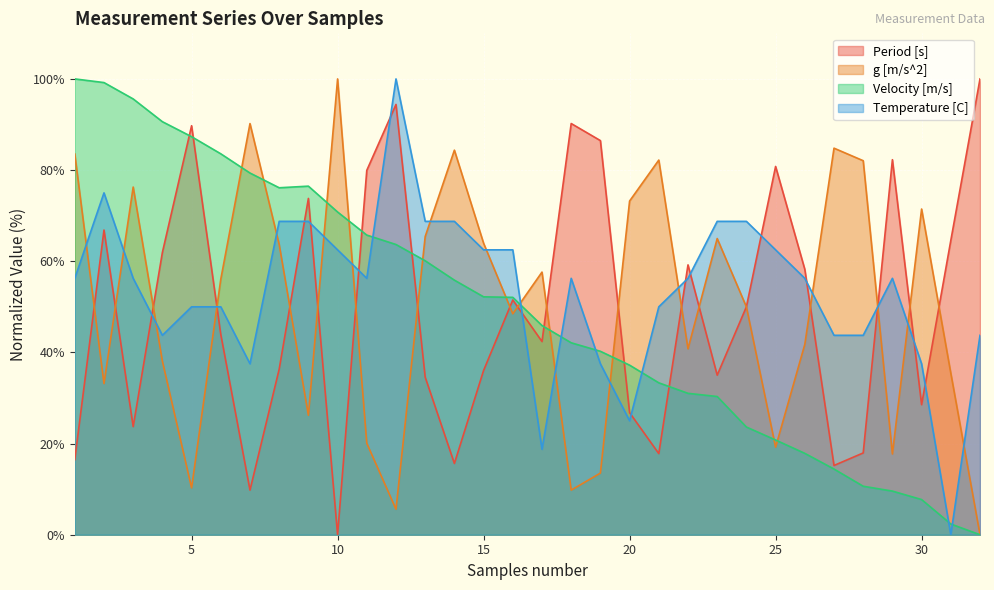

What is the highest value of the Velocity [m/s] series?

100.0